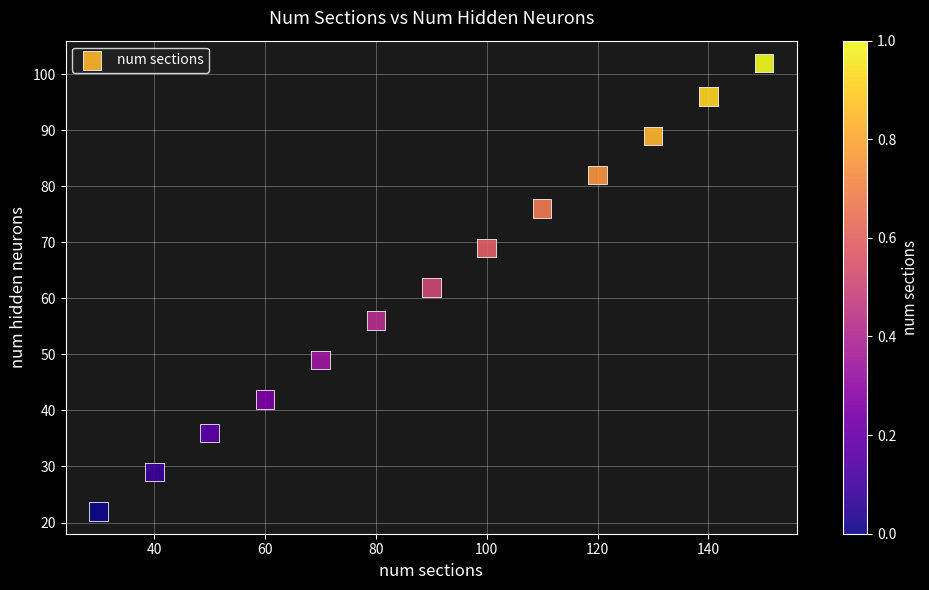

What is the range of Y values (max minus min)?

80